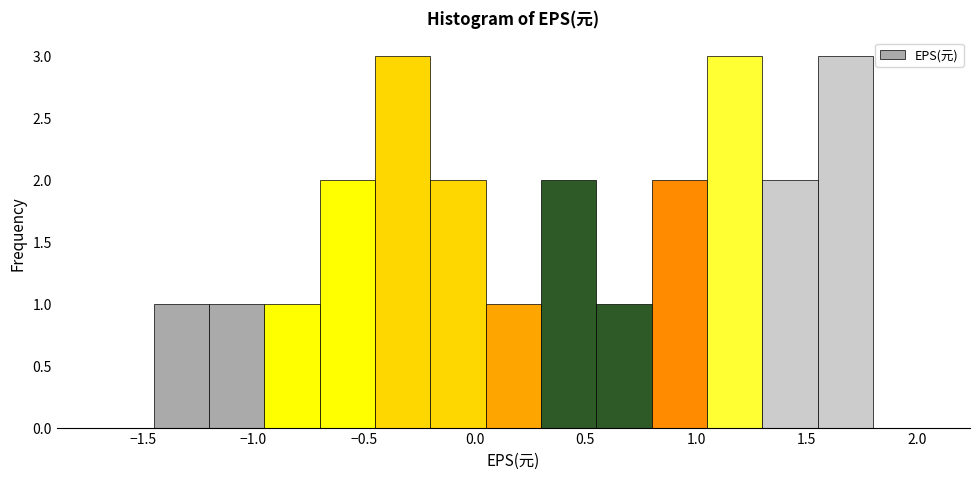

Reading left to right, transcribe this chart: for each bar, give the range it covers on the x-axis and its height. The values are not printed on the chart, so give them approximately, as read against the axis.

-1.70 to -1.45: 0
-1.45 to -1.20: 1
-1.20 to -0.95: 1
-0.95 to -0.70: 1
-0.70 to -0.45: 2
-0.45 to -0.20: 3
-0.20 to 0.05: 2
0.05 to 0.30: 1
0.30 to 0.55: 2
0.55 to 0.80: 1
0.80 to 1.05: 2
1.05 to 1.30: 3
1.30 to 1.55: 2
1.55 to 1.80: 3
1.80 to 2.05: 0